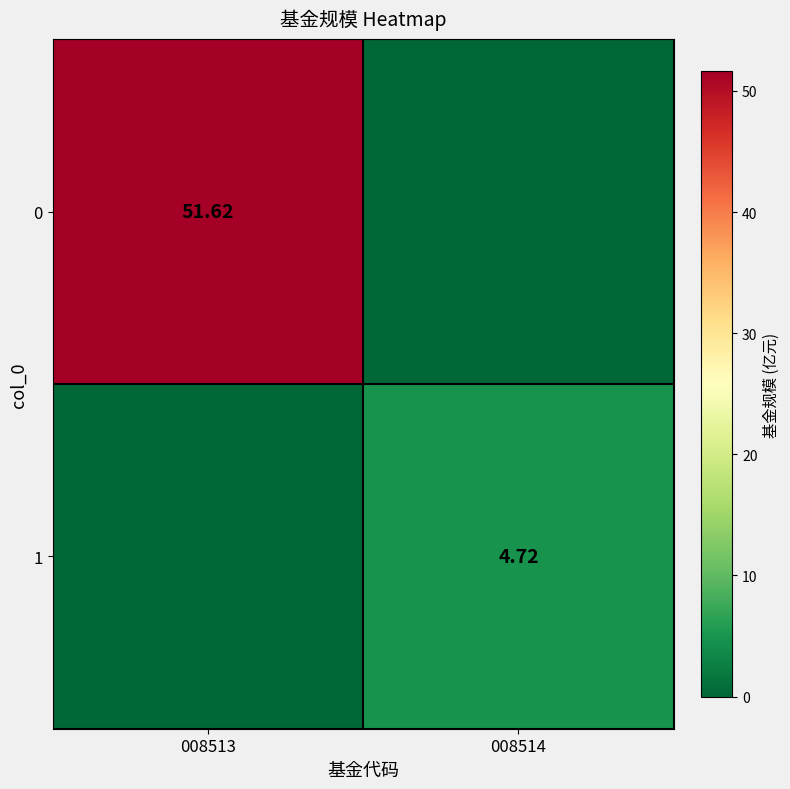

Is the value of 1 at 008514 greater than the value of 0 at 008513?

No